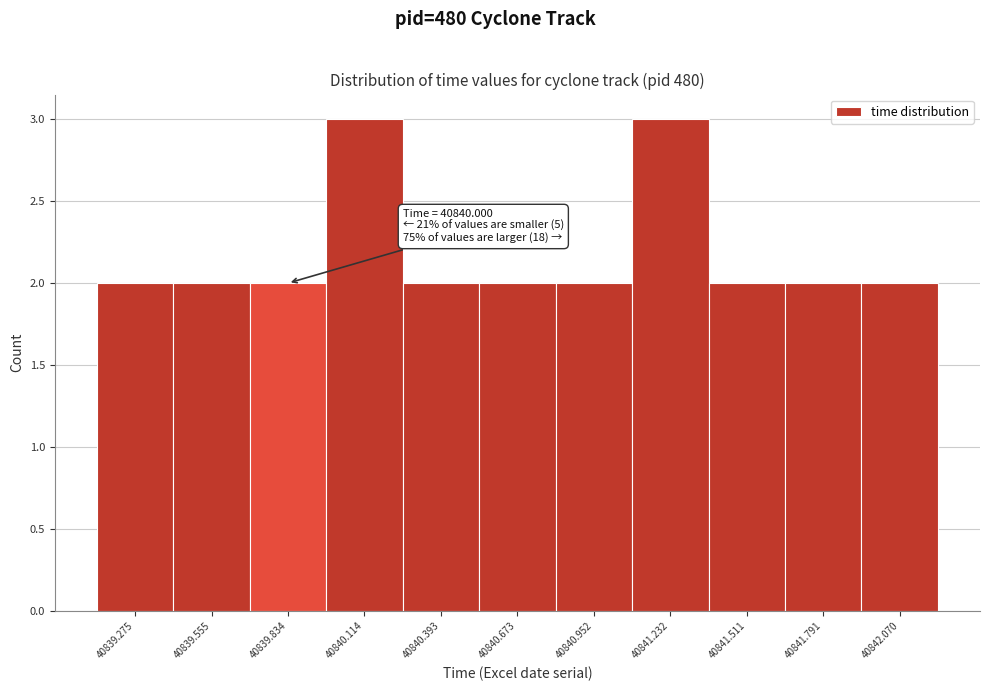

Reading left to right, transcribe all the data shown in this chart.

40839.275=2	40839.555=2	40839.834=2	40840.114=3	40840.393=2	40840.673=2	40840.952=2	40841.232=3	40841.511=2	40841.791=2	40842.070=2